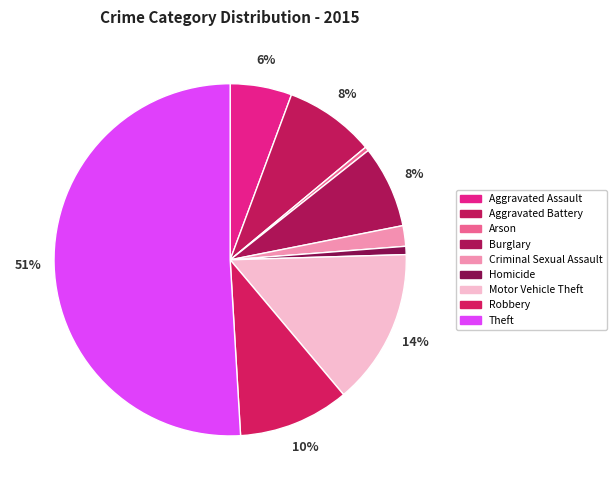

What percentage is the Robbery slice, to the nearest percent?

10%